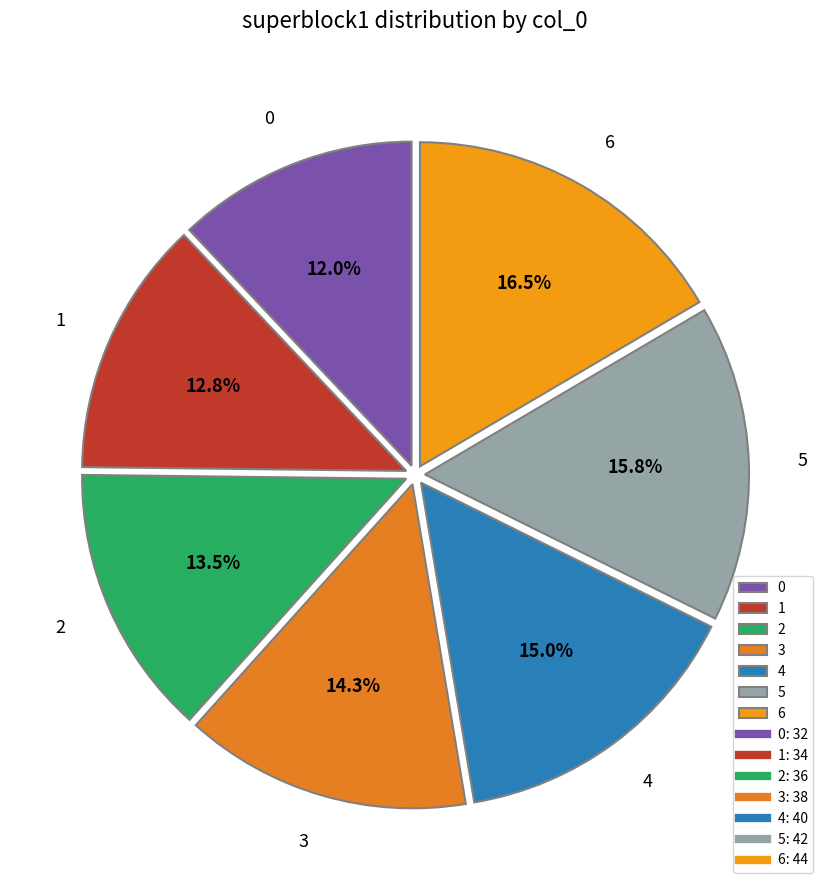

What is the ratio of the value at 6 to the value at 0?

1.4